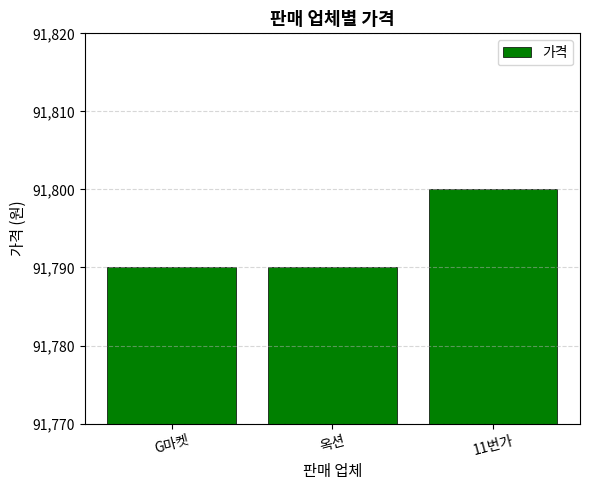

How many series are shown in this chart?

1